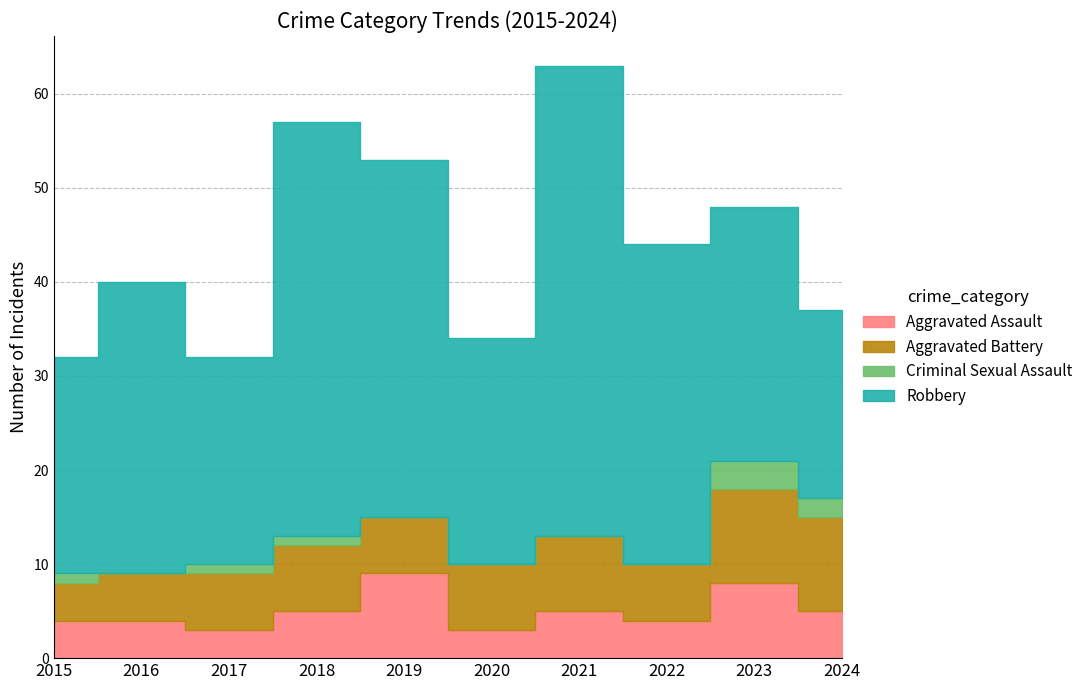

How many values in Criminal Sexual Assault are above zero?

5